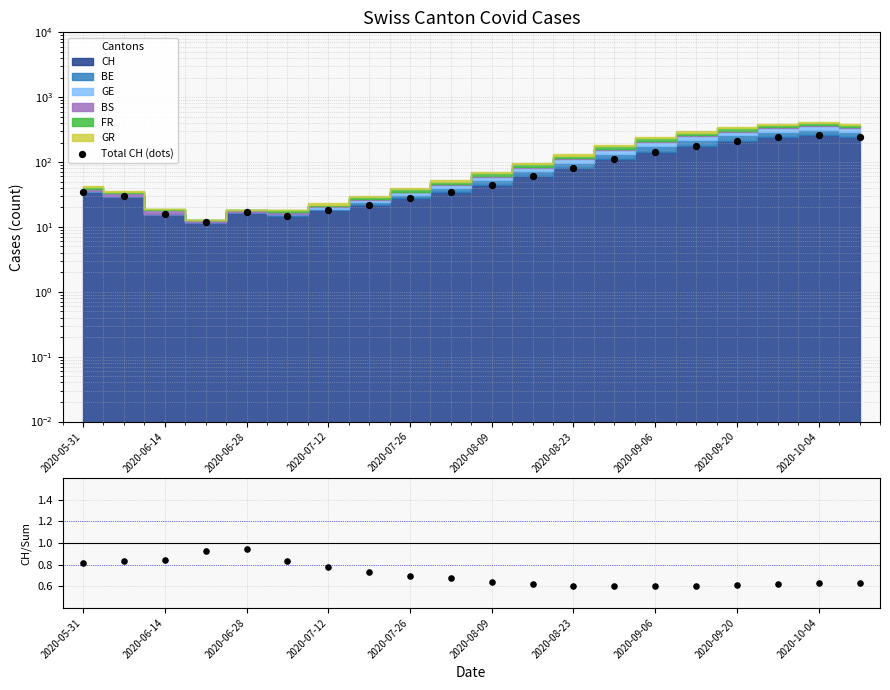

Which series has the widest spread of Y values?

Total CH (dots)